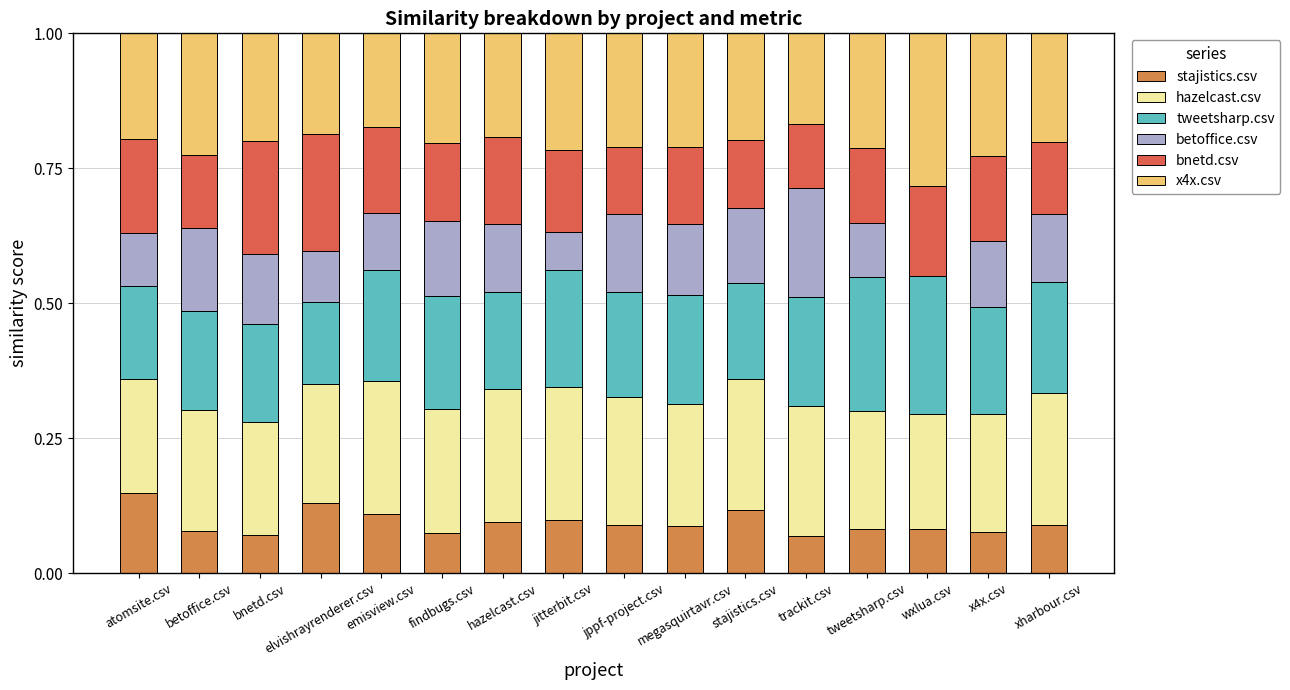

Between findbugs.csv and xharbour.csv, which series saw the biggest shift?

hazelcast.csv